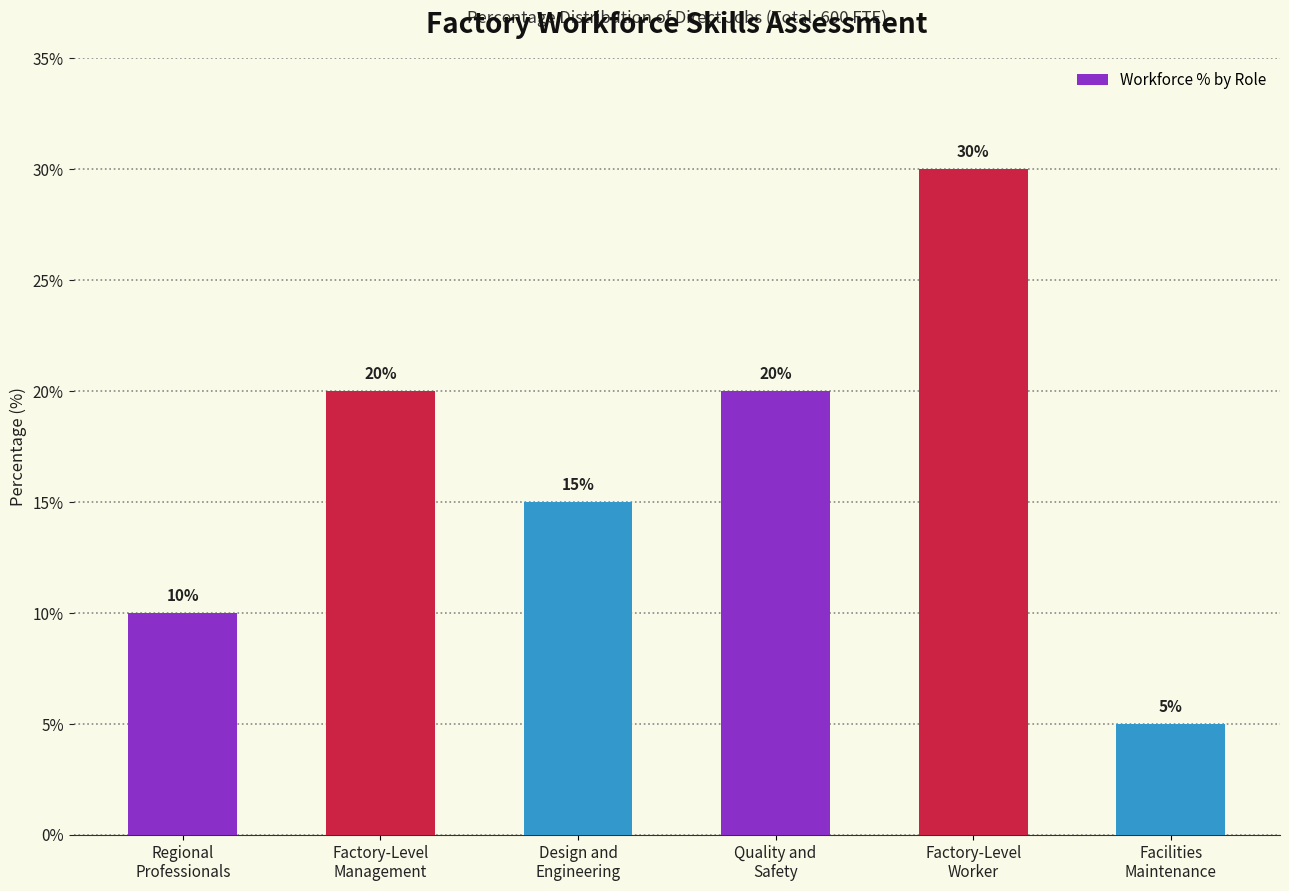

What is the difference between the maximum and minimum values?

25